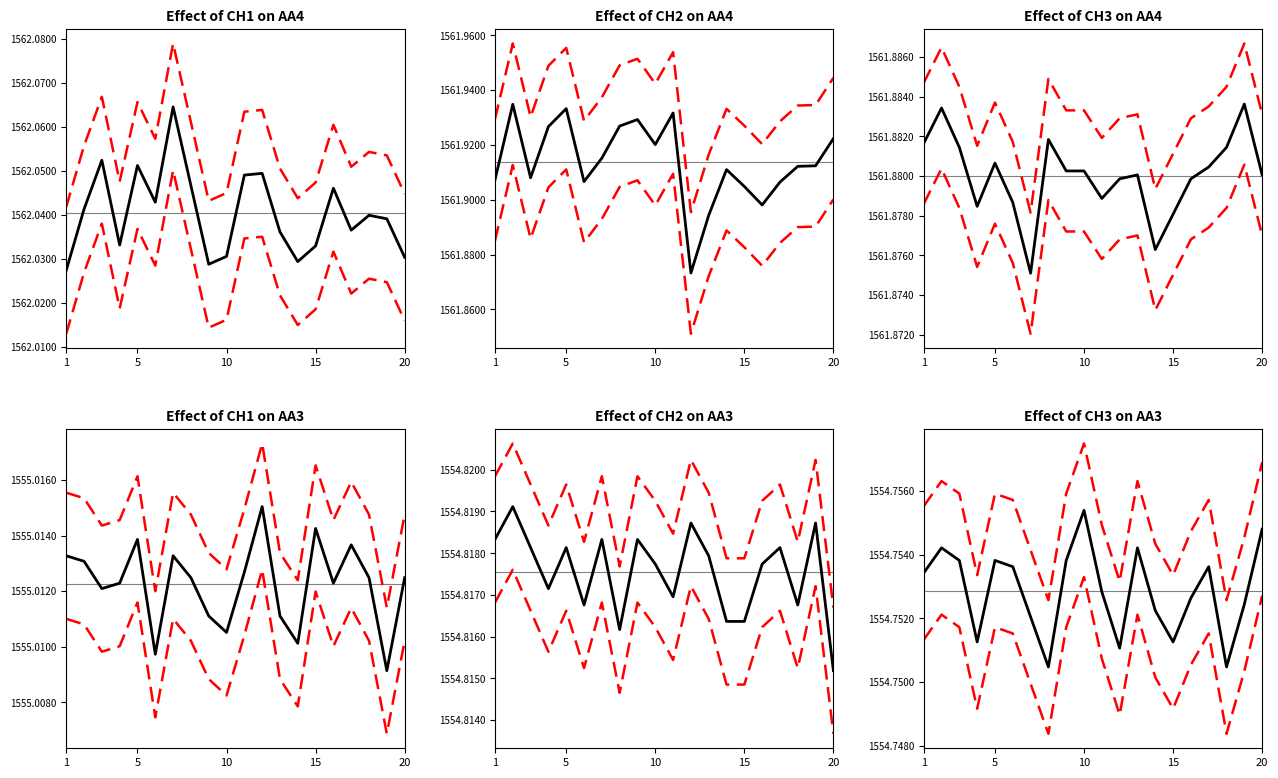

True or false: CH2 | AA4 has a value of 1561.9 at 27049.946555.

True